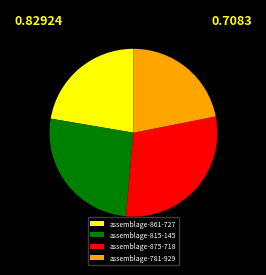

Does assemblage-861-727 account for over 50% of the chart?

No